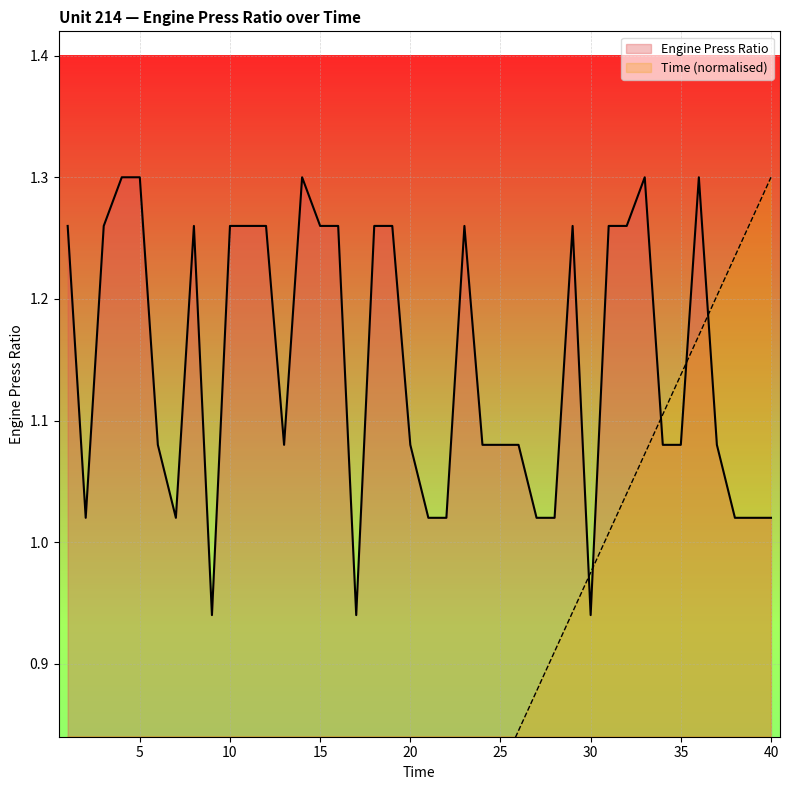

Reading right to left, list all the values displayed in this chart.

Engine Press Ratio: 1.0	1.0	1.0	1.1	1.3	1.1	1.1	1.3	1.3	1.3	0.9	1.3	1.0	1.0	1.1	1.1	1.1	1.3	1.0	1.0	1.1	1.3	1.3	0.9	1.3	1.3	1.3	1.1	1.3	1.3	1.3	0.9	1.3	1.0	1.1	1.3	1.3	1.3	1.0	1.3
Time: 1.3	1.3	1.2	1.2	1.2	1.1	1.1	1.1	1.0	1.0	1.0	0.9	0.9	0.9	0.8	0.8	0.8	0.7	0.7	0.7	0.7	0.6	0.6	0.6	0.5	0.5	0.5	0.4	0.4	0.4	0.3	0.3	0.3	0.2	0.2	0.2	0.1	0.1	0.1	0.0